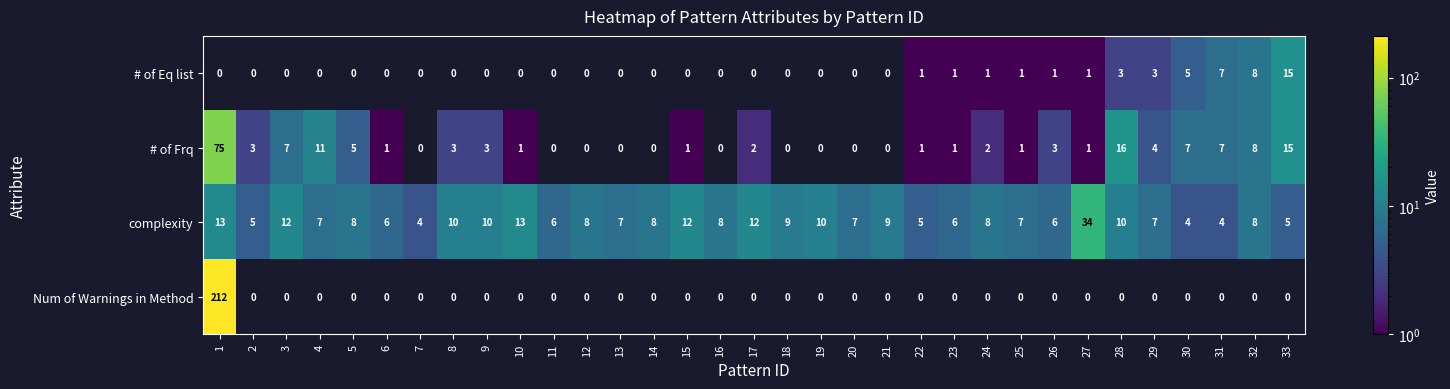

True or false: # of Frq has a value of 3 at 24.

False